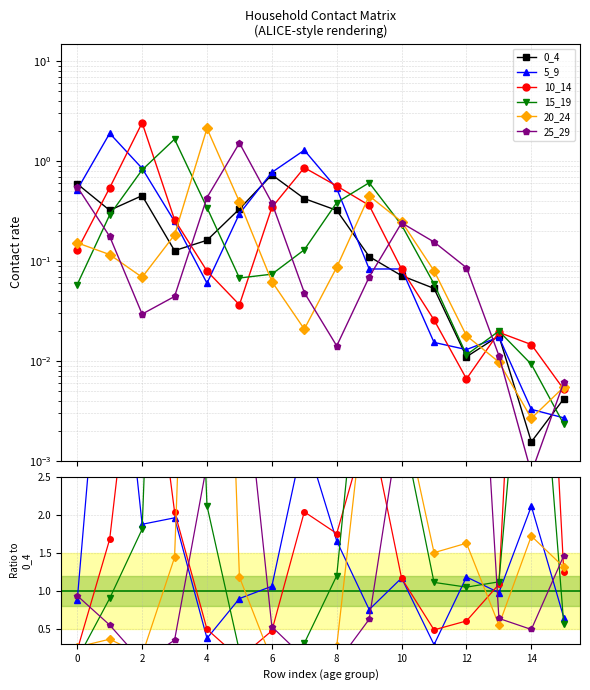

True or false: 25_29 has a value of 0.9 at 15.

False